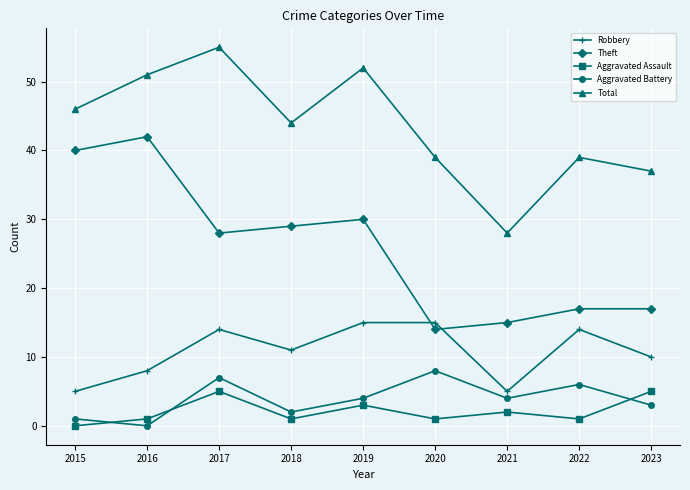

At which category does Aggravated Assault reach its first local peak?

2017